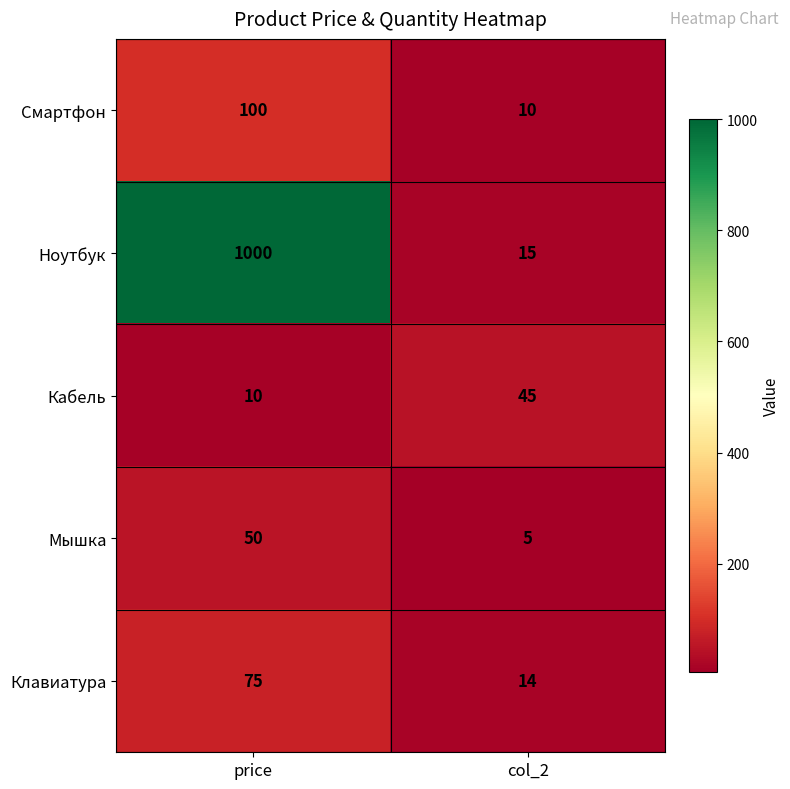

The value of Ноутбук at price is 1000. True or false?

True